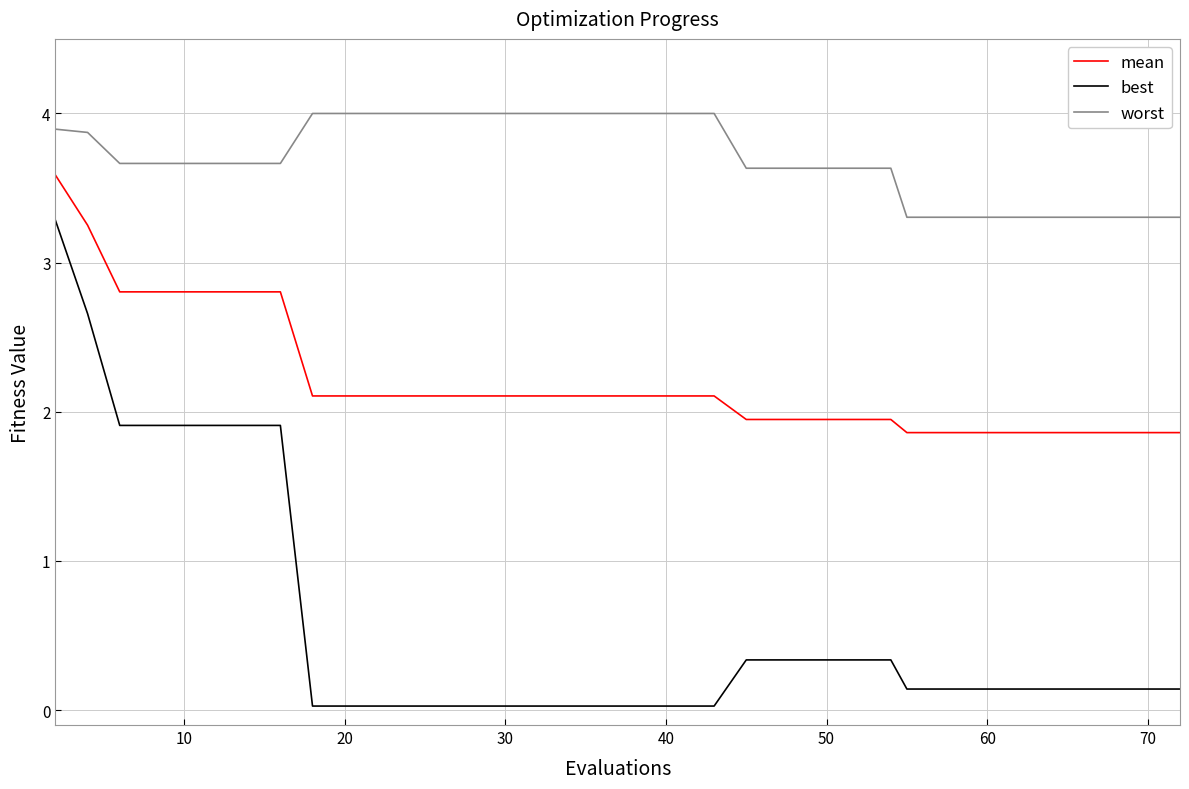

Which series has the largest total across all categories?

worst